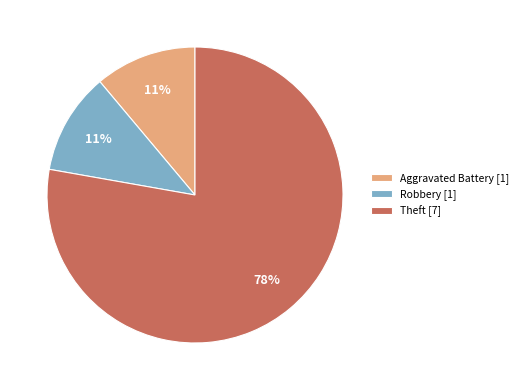

Is it true that Theft [7] is 70% of the pie?

False